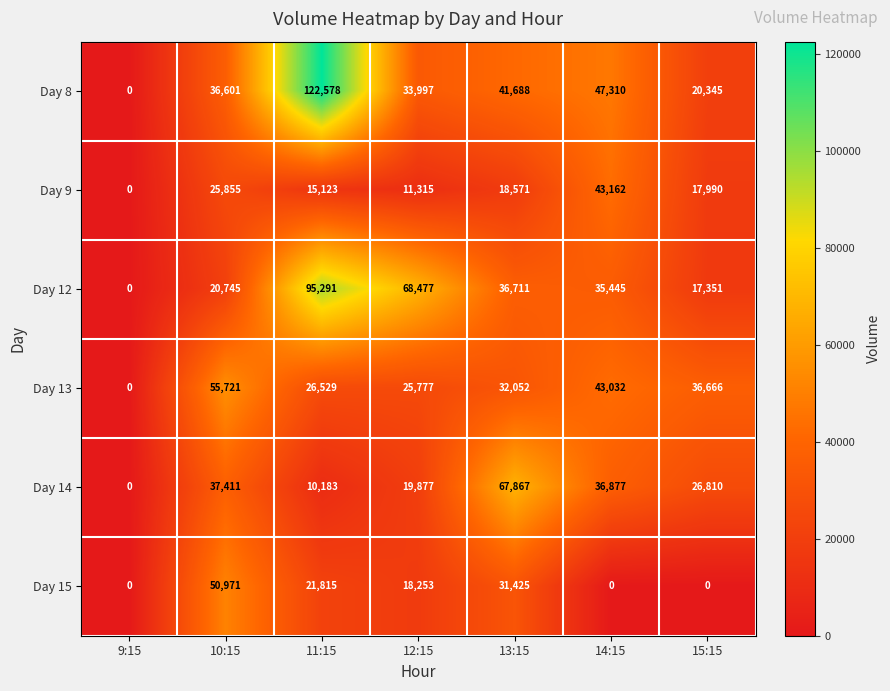

Rank the series at 13:15 from lowest to highest value.

Day 9, Day 15, Day 13, Day 12, Day 8, Day 14